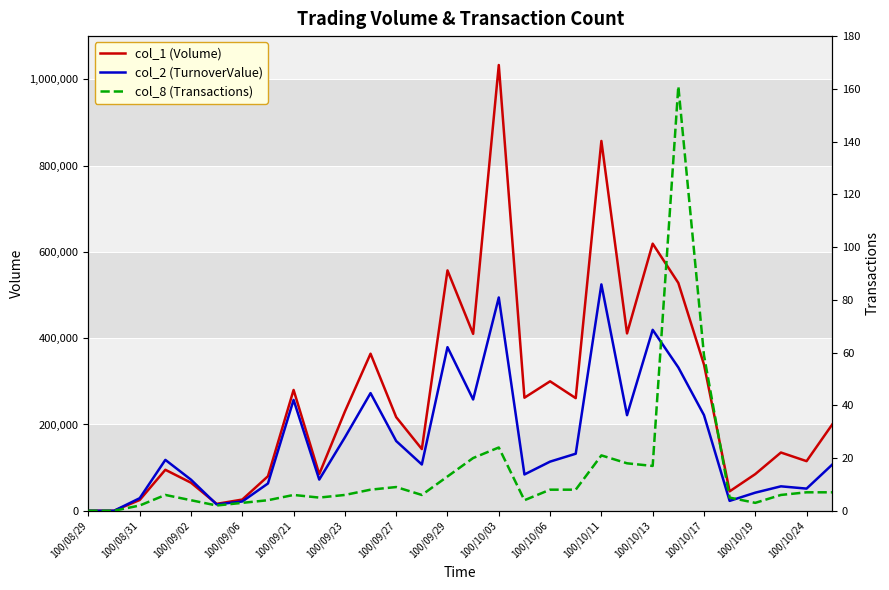

True or false: col_8 (Transactions) has more than 2 points higher than both neighbors.

True